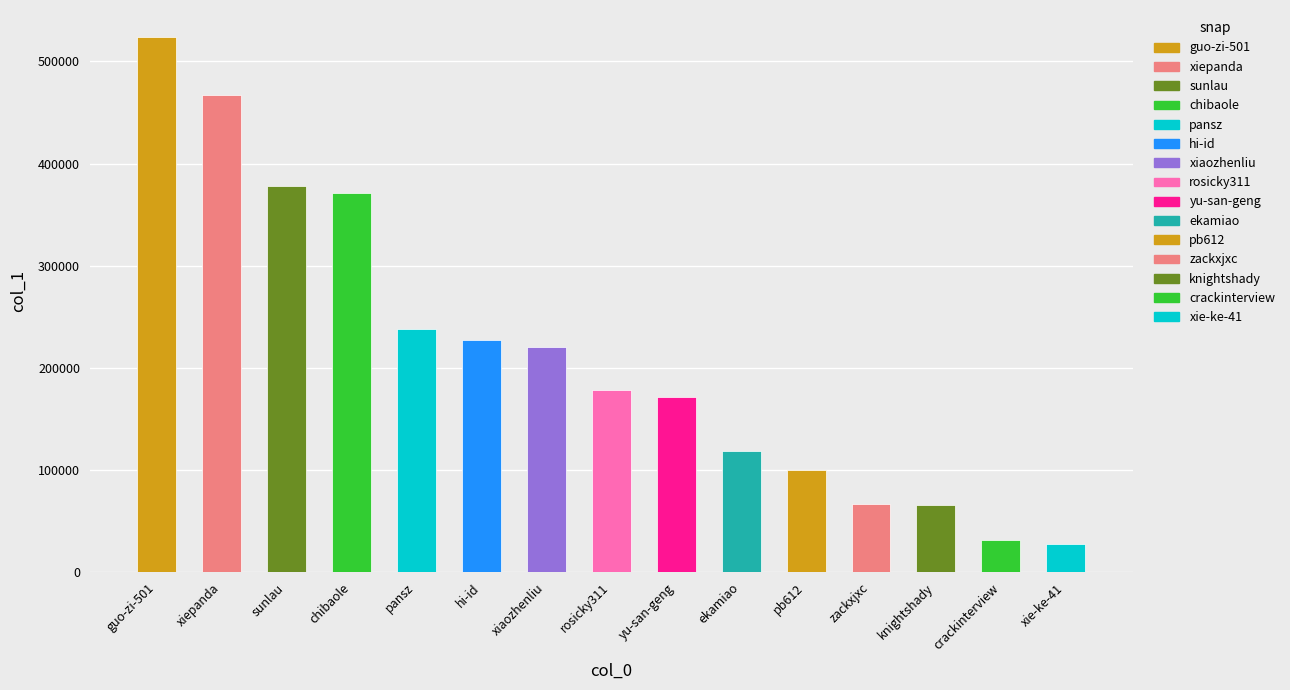

What is the label of the 3rd bar from the right?

knightshady